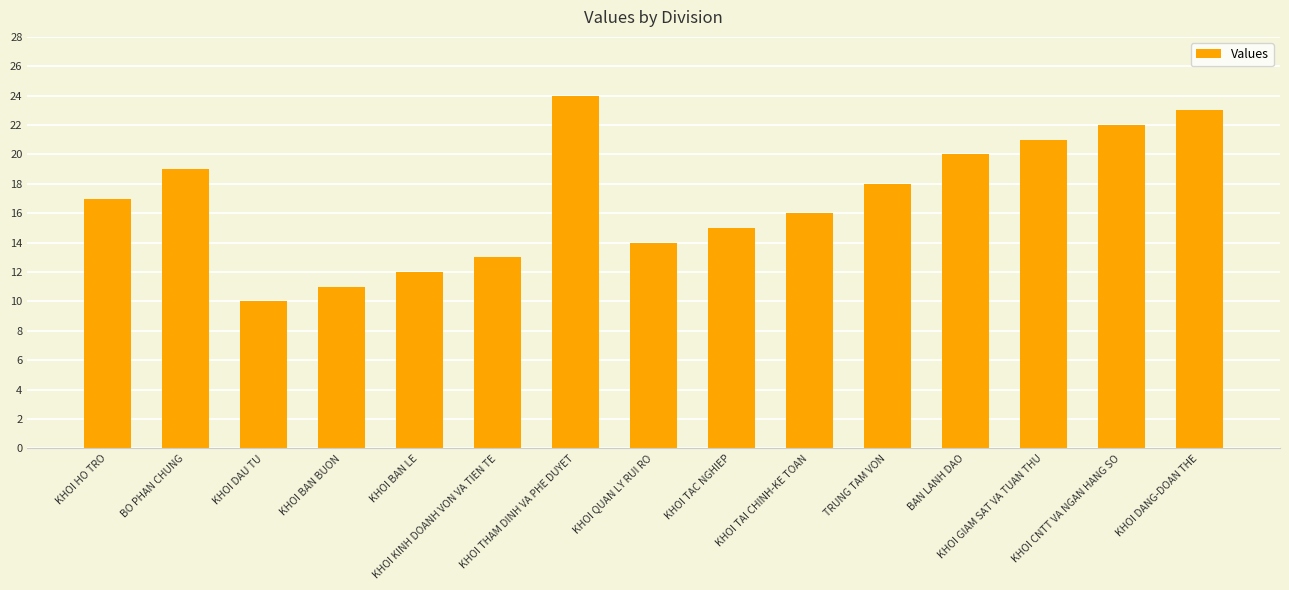

What is the sum of the values at KHOI TAC NGHIEP and BO PHAN CHUNG?

34